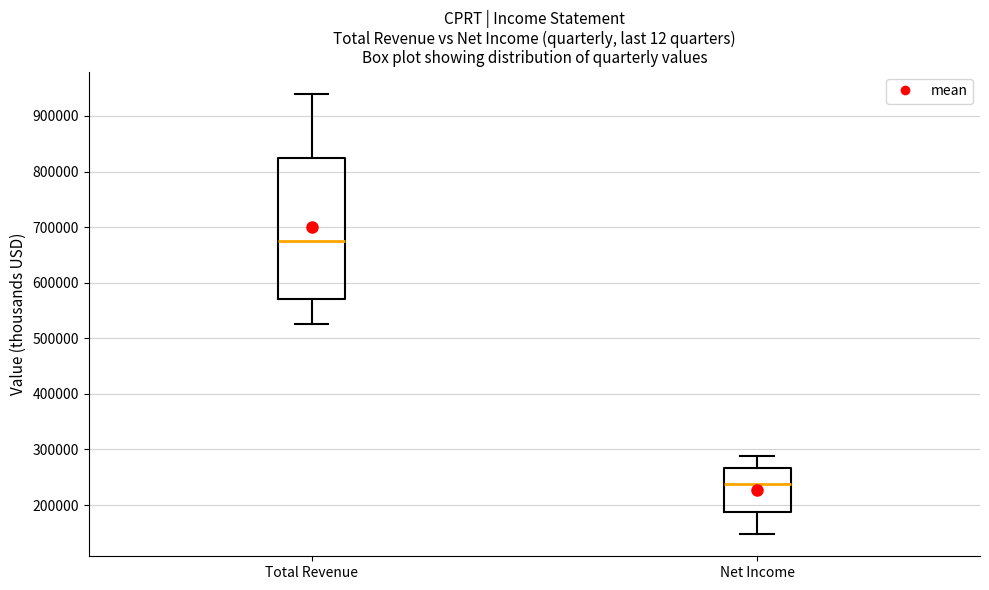

Reading left to right, transcribe this box plot: for each box, give where its median line is, the range the box spans, and where its two whiskers end, as read against the y-axis. The values are not printed on the chart, so give them approximately, as read against the axis.

Total Revenue: median 680000, box 570000 to 820000, whiskers 530000 to 940000
Net Income: median 240000, box 190000 to 270000, whiskers 150000 to 290000